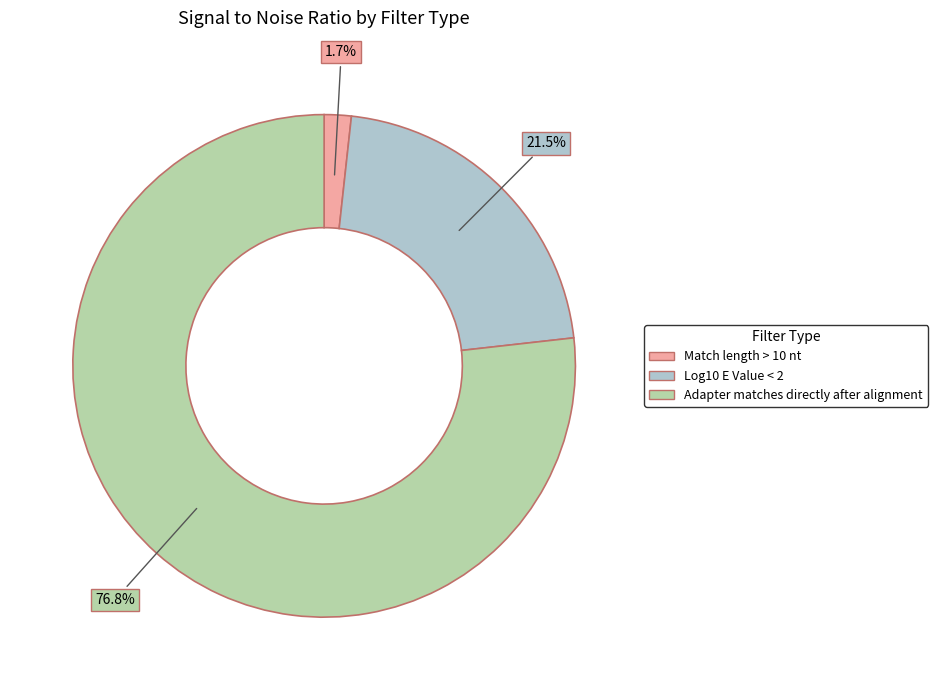

Which slice is the smallest?

Match length > 10 nt